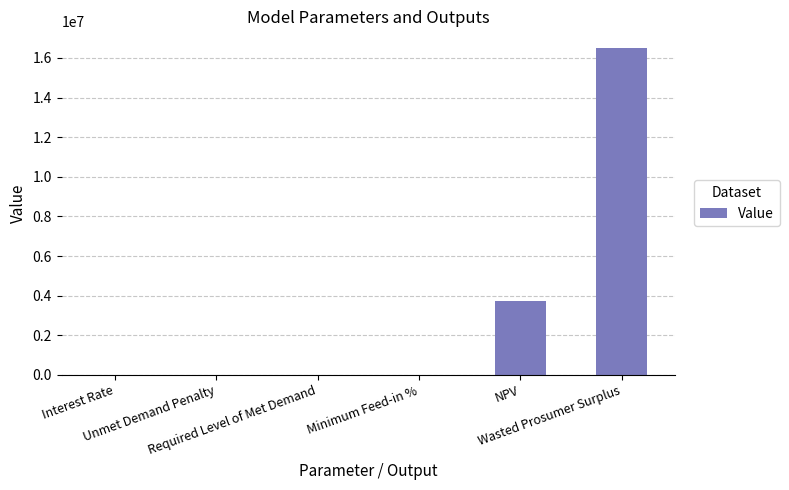

What is the maximum value shown in the chart?

16519562.2